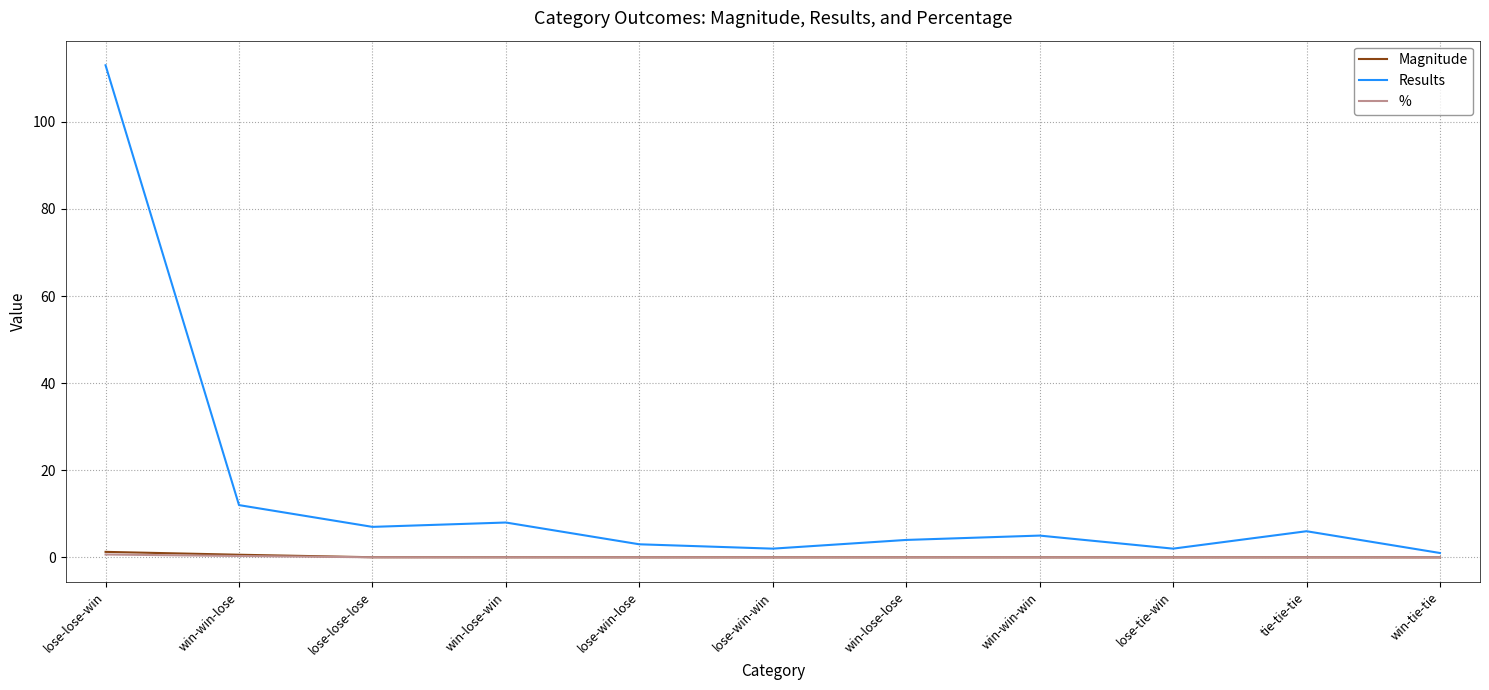

True or false: Results and Magnitude intersect in this chart.

False